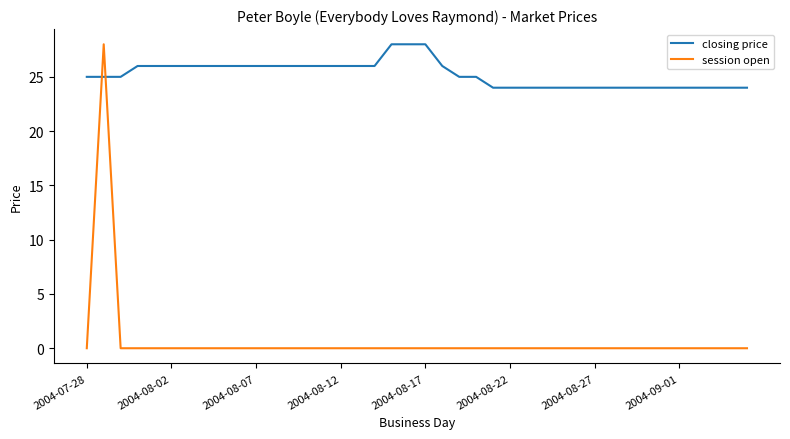

Which series has the largest total across all categories?

closing price